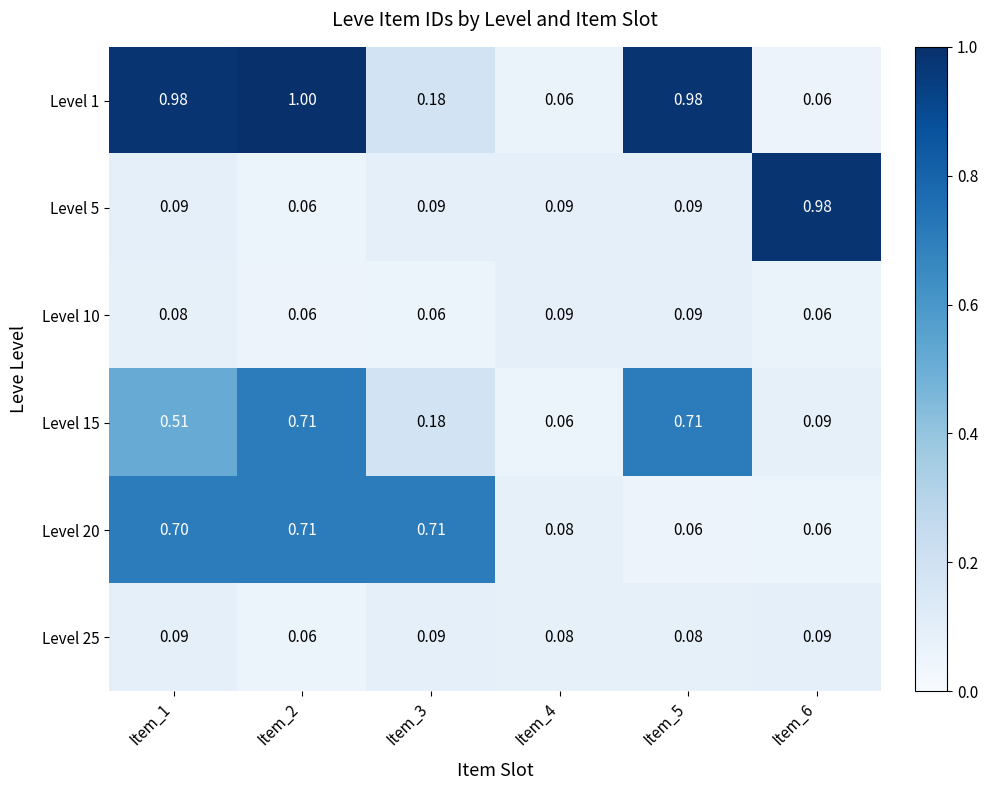

Is the value of Level 10 at Item_4 greater than the value of Level 1 at Item_4?

Yes